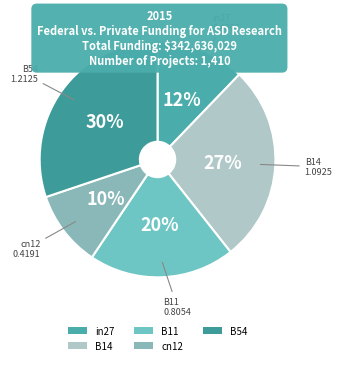

To the nearest percent, what is the difference between the largest and smallest slice percentages?

20%